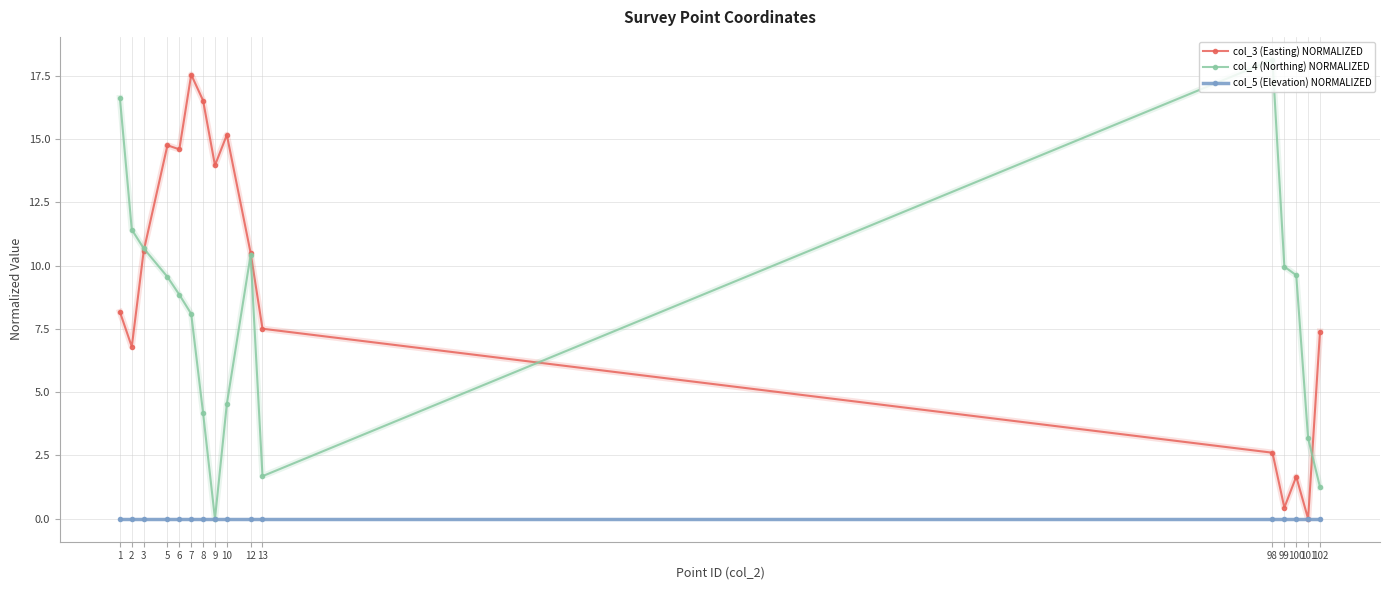

How many lines are shown in the chart?

3